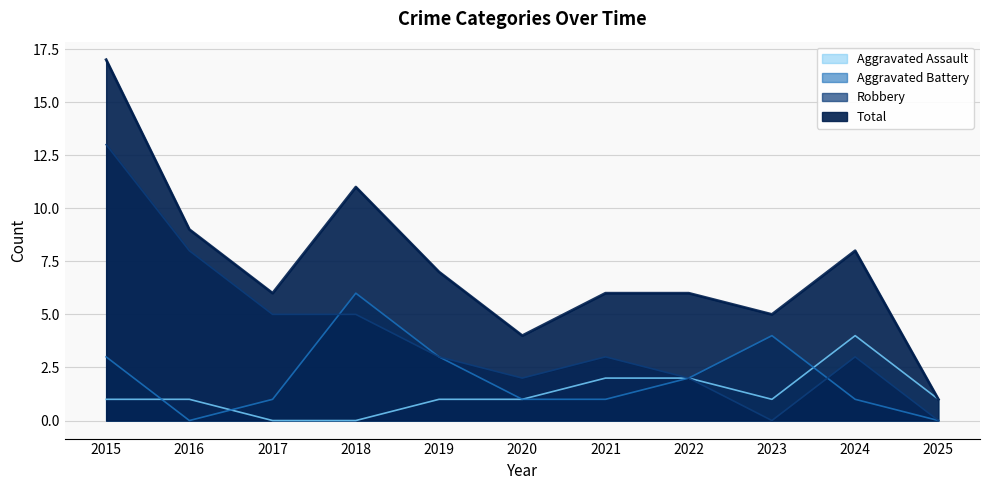

Which has a higher value, 2015 or 2017?

2015